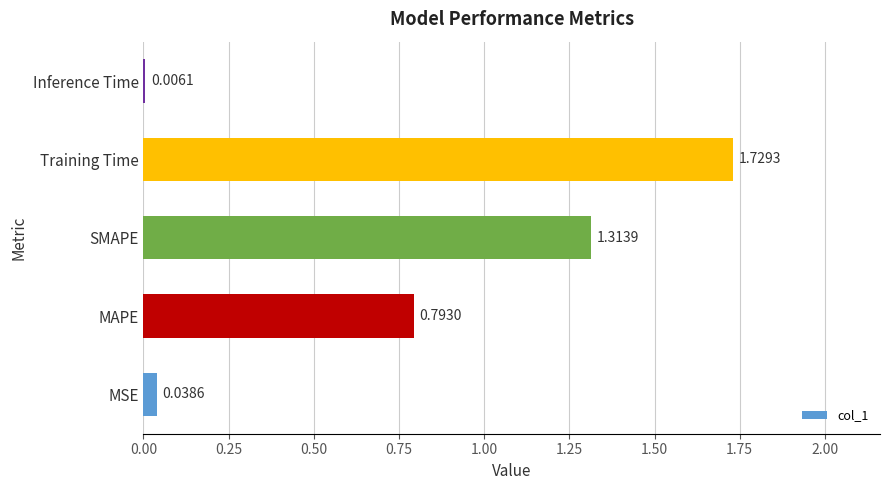

What is the change in value from MAPE to Training Time?

+0.9